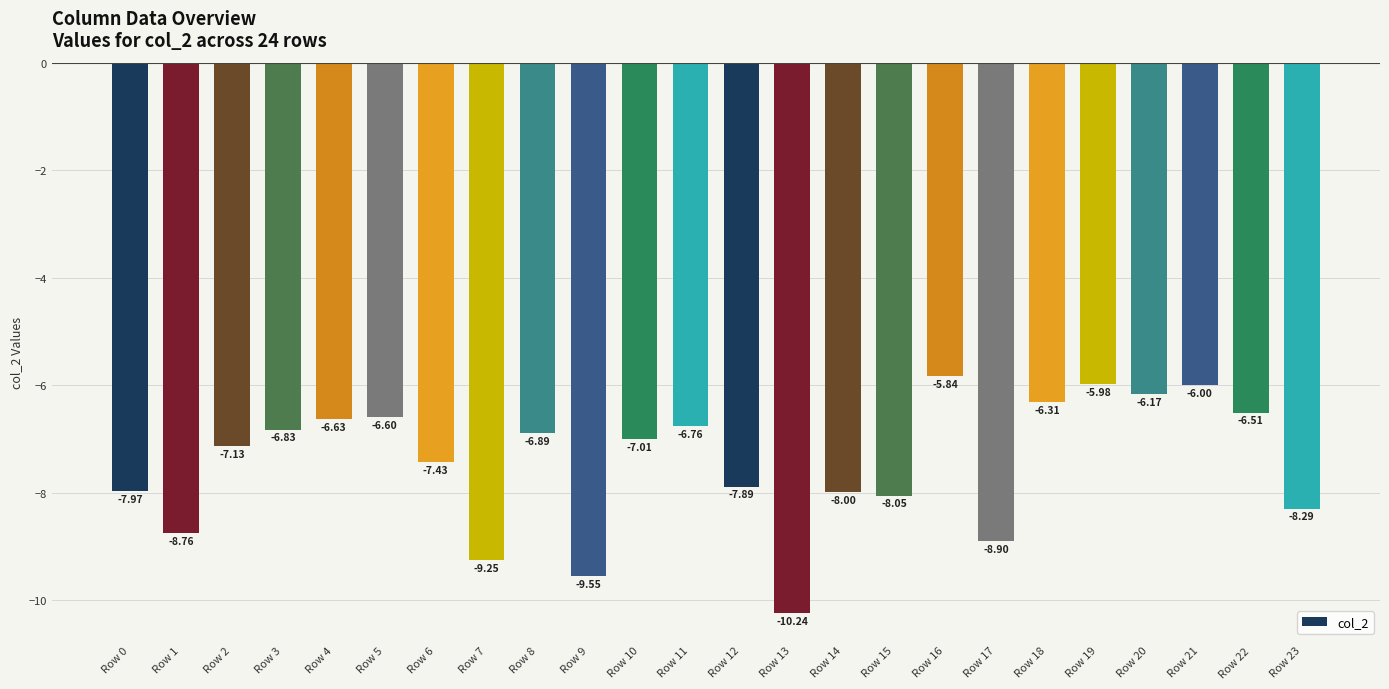

What is the sum of the values at Row 16 and Row 12?

-13.7